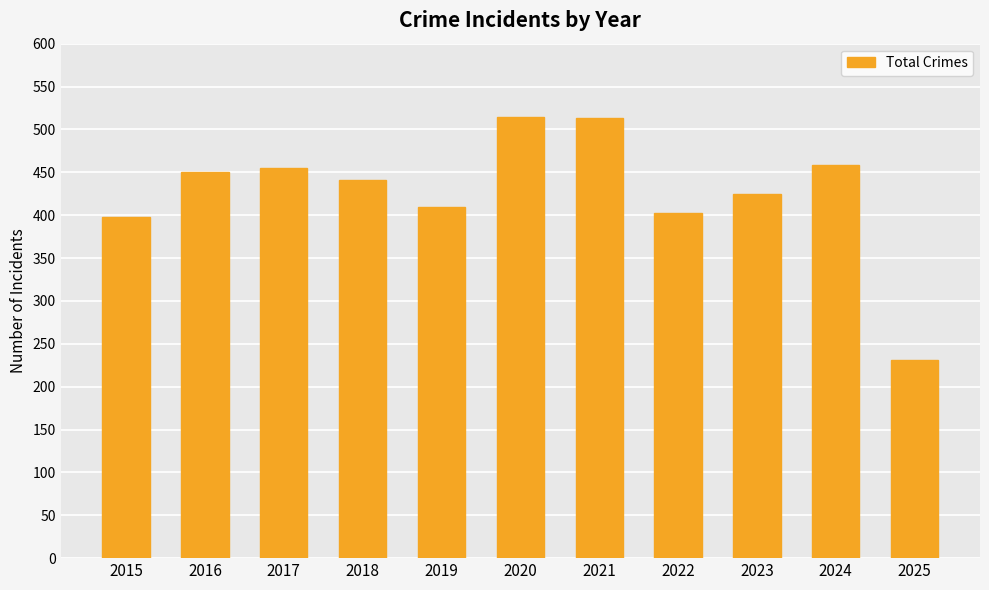

How many data points does each series have?

11